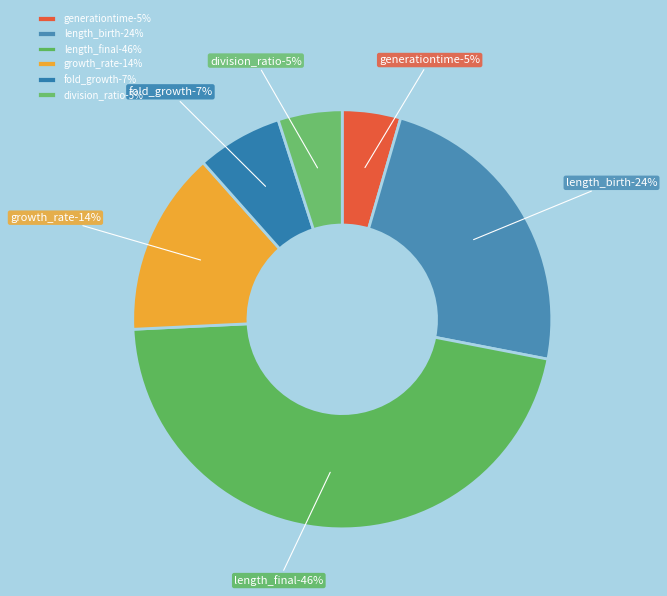

To the nearest percent, what is the difference between the generationtime and growth_rate slice percentages?

10%